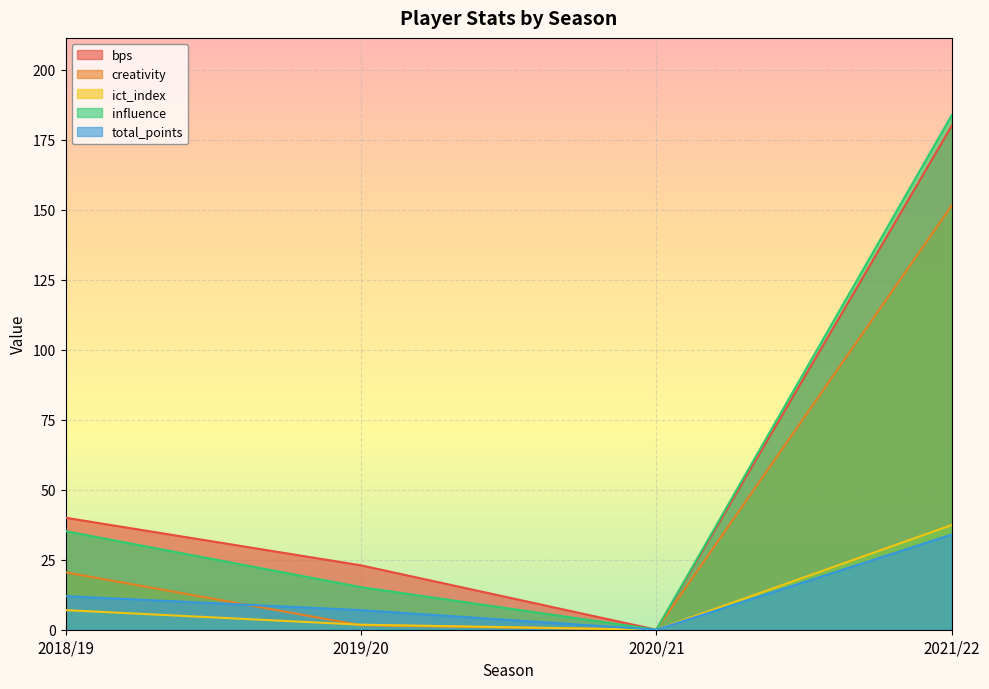

At 2020/21, list the series in order from smallest to largest.

bps, creativity, ict_index, influence, total_points